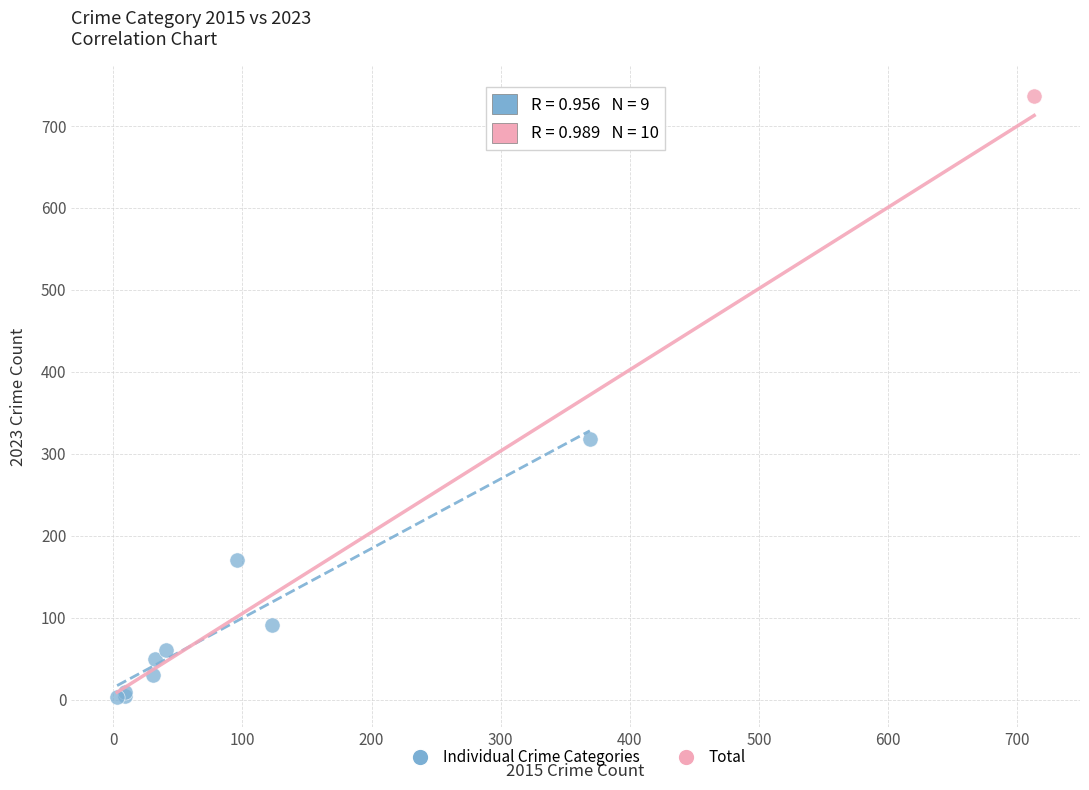

What are all the series names shown in the legend?

Individual Crime Categories, Total